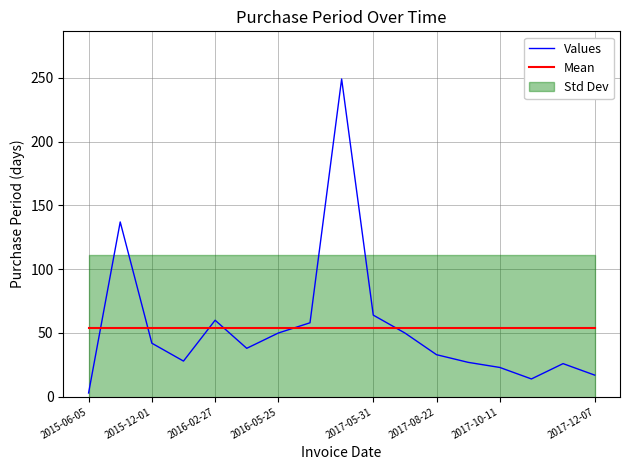

The value of Mean at 2017-08-22 is 78.2. True or false?

False